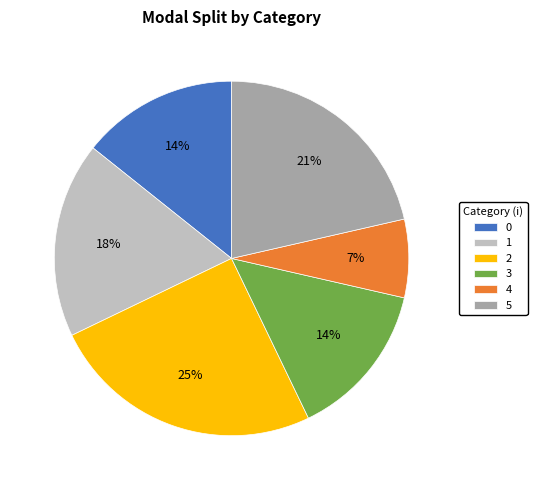

Count the number of slices in the pie.

6